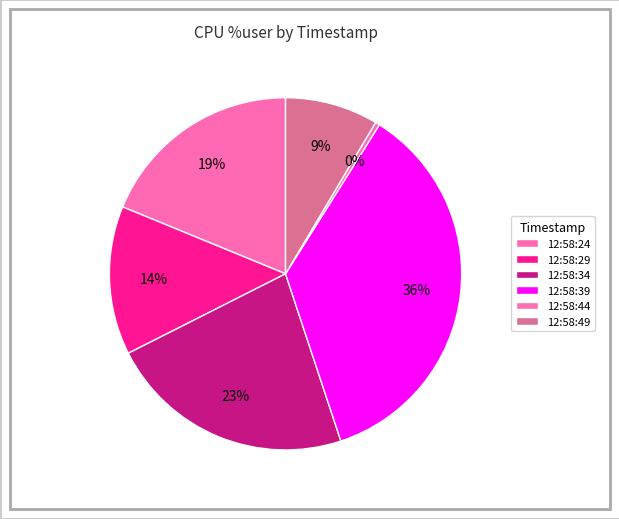

What is the ratio of the value at 12:58:34 to the value at 12:58:24?

1.2